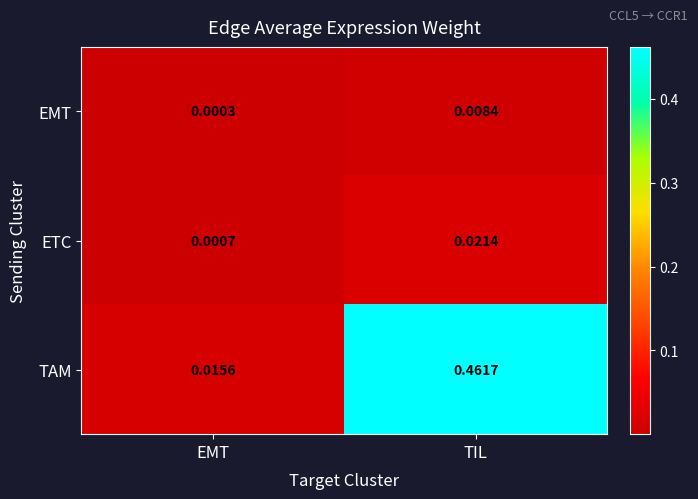

Is the value of EMT at TIL greater than the value of TAM at EMT?

No